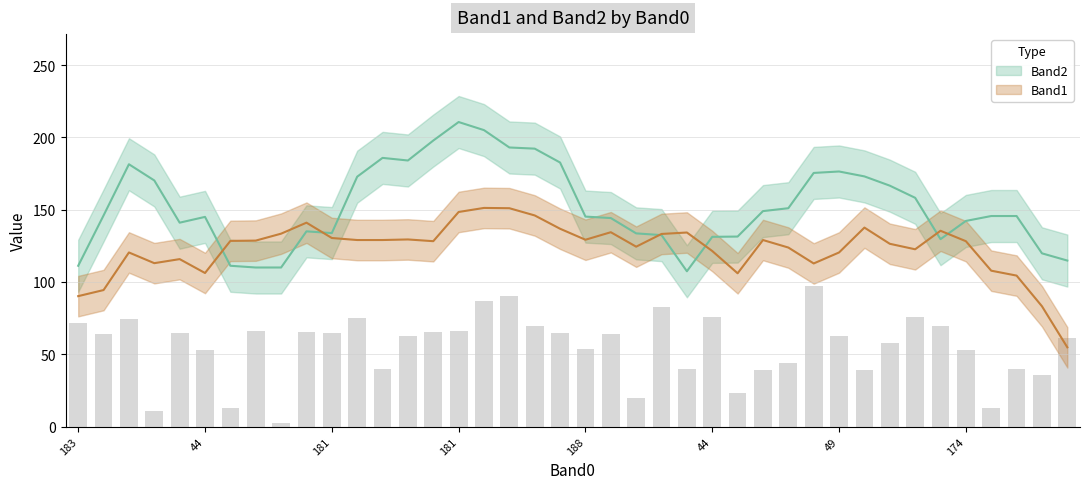

Which series has the largest range (max minus min)?

Band2